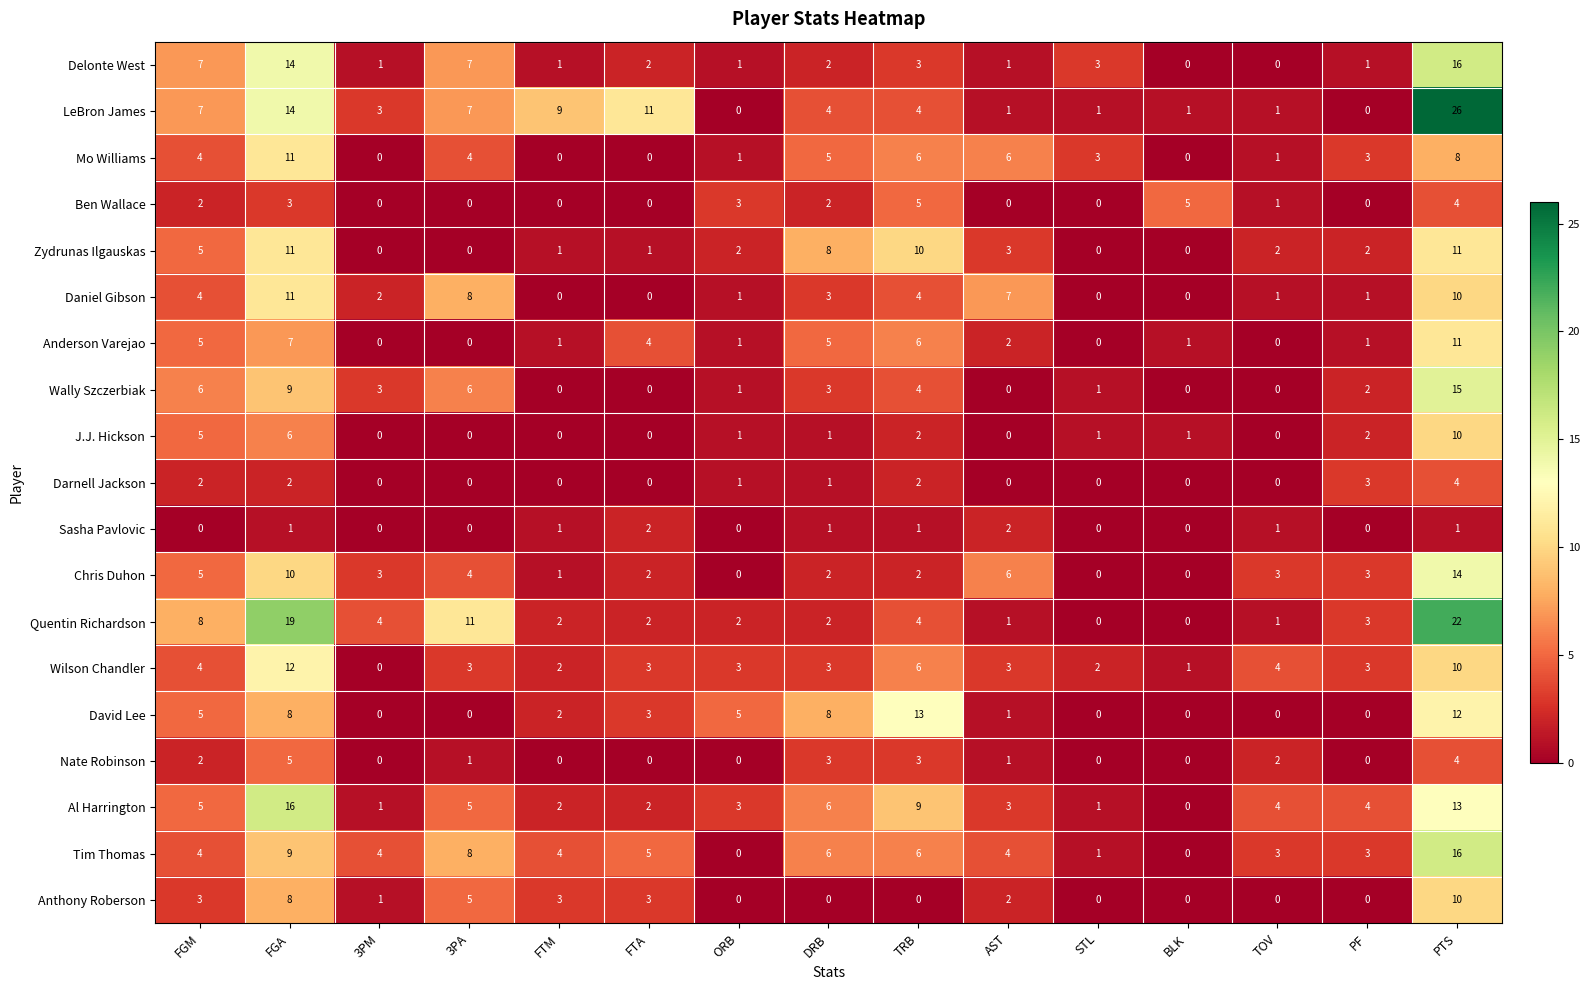

What is the average value of the Al Harrington series?

5